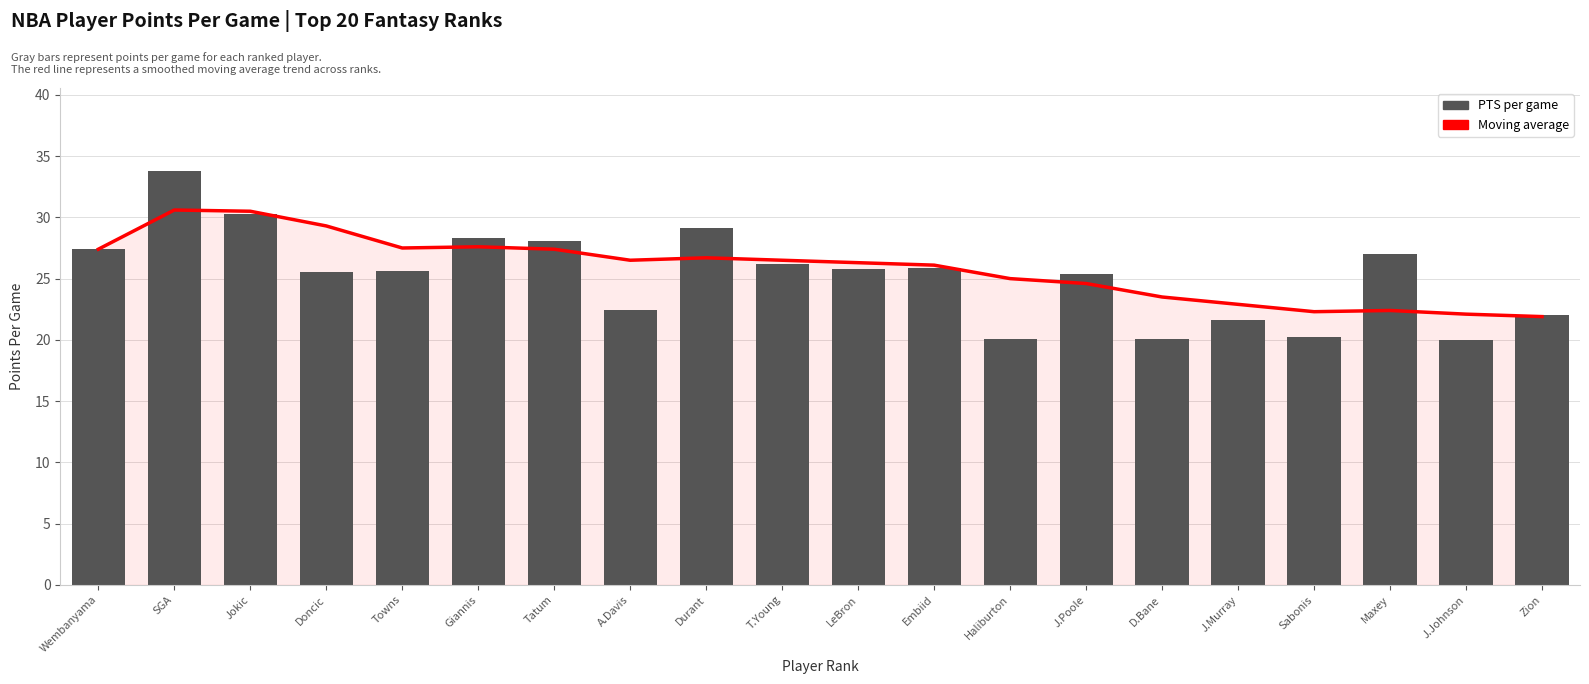

At which category does the chart reach its peak across all series?

SGA